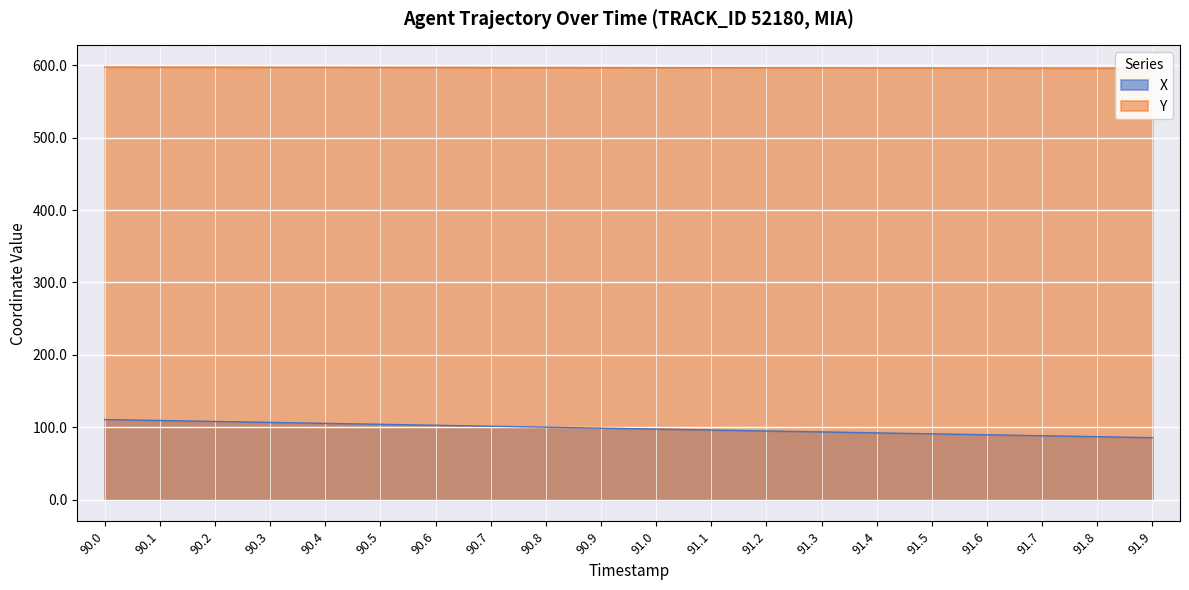

What is the smallest value displayed?

85.7